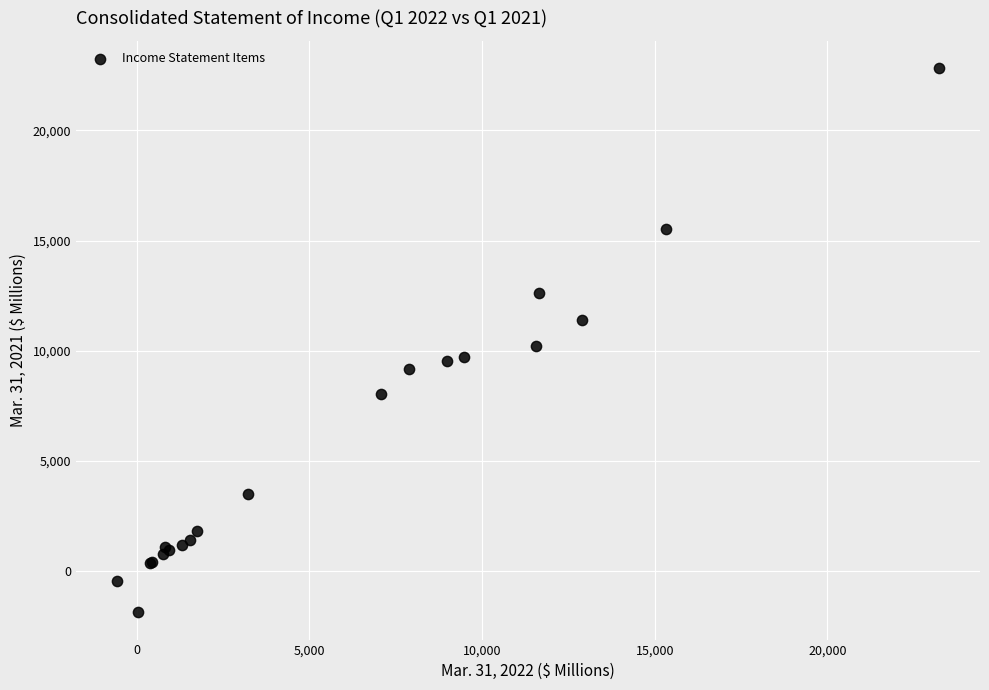

What Y value in the scatter plot is closest to 10480?

10197